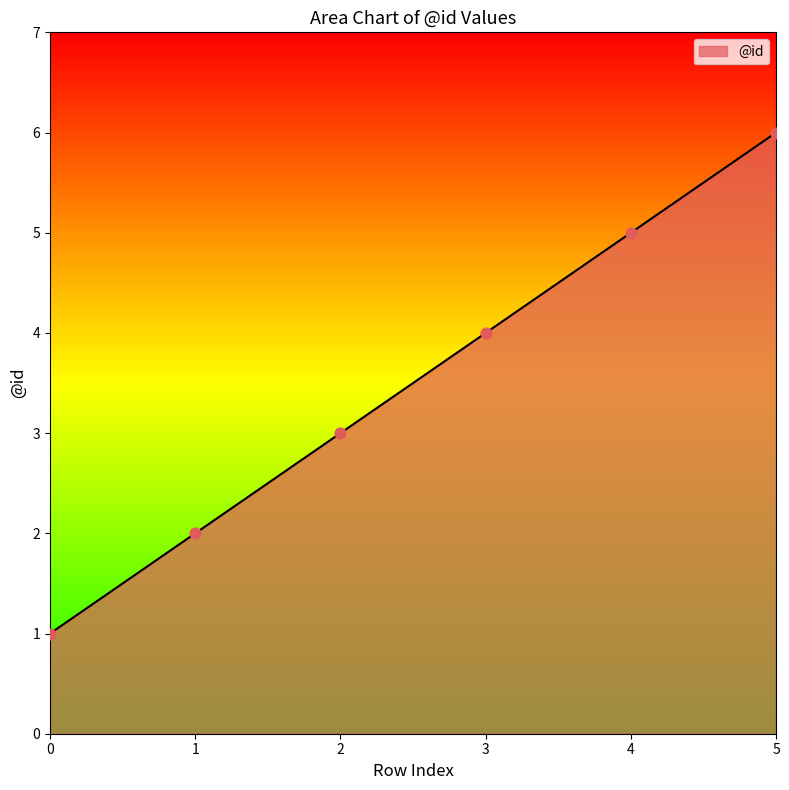

What is the change in value from 0 to 3?

+3